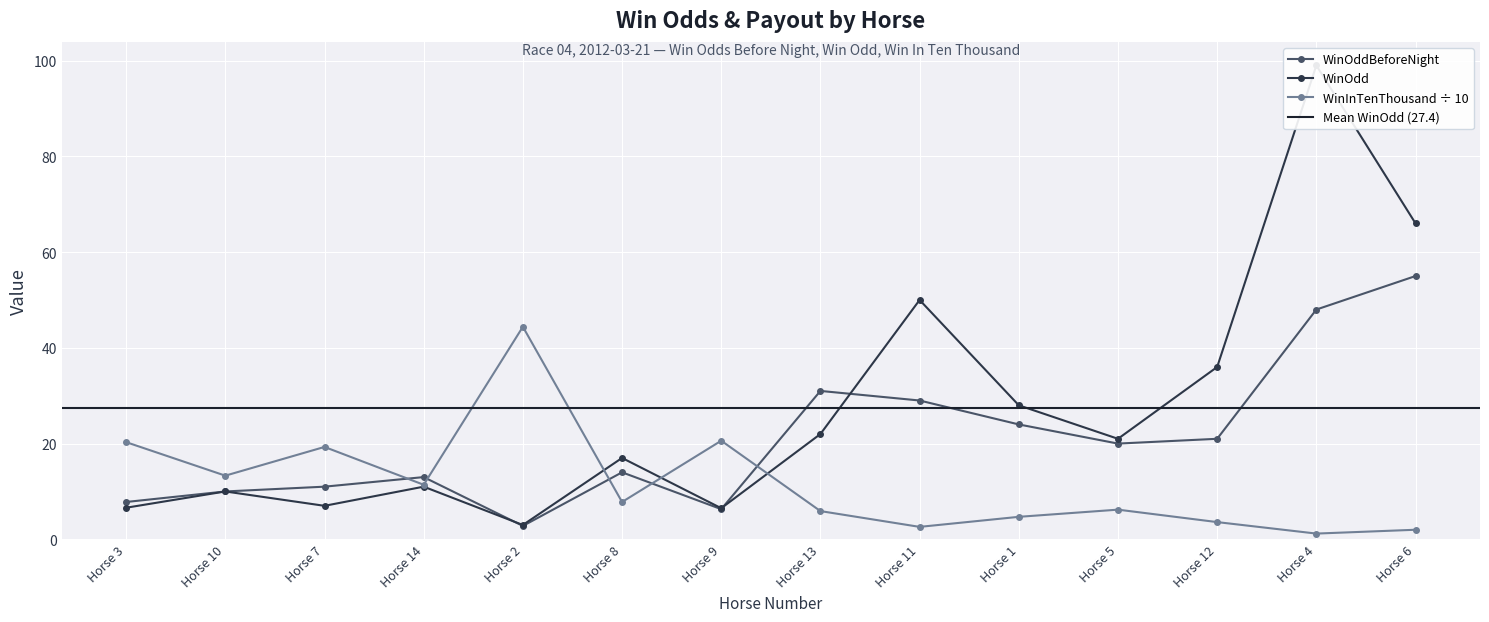

Where is the first local minimum for WinInTenThousand ÷ 10?

Horse 10